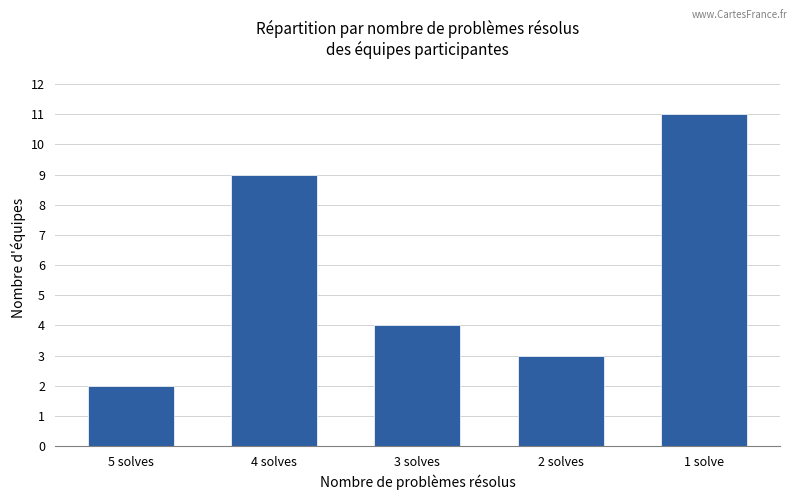

At which label does the data first exceed 4?

4 solves